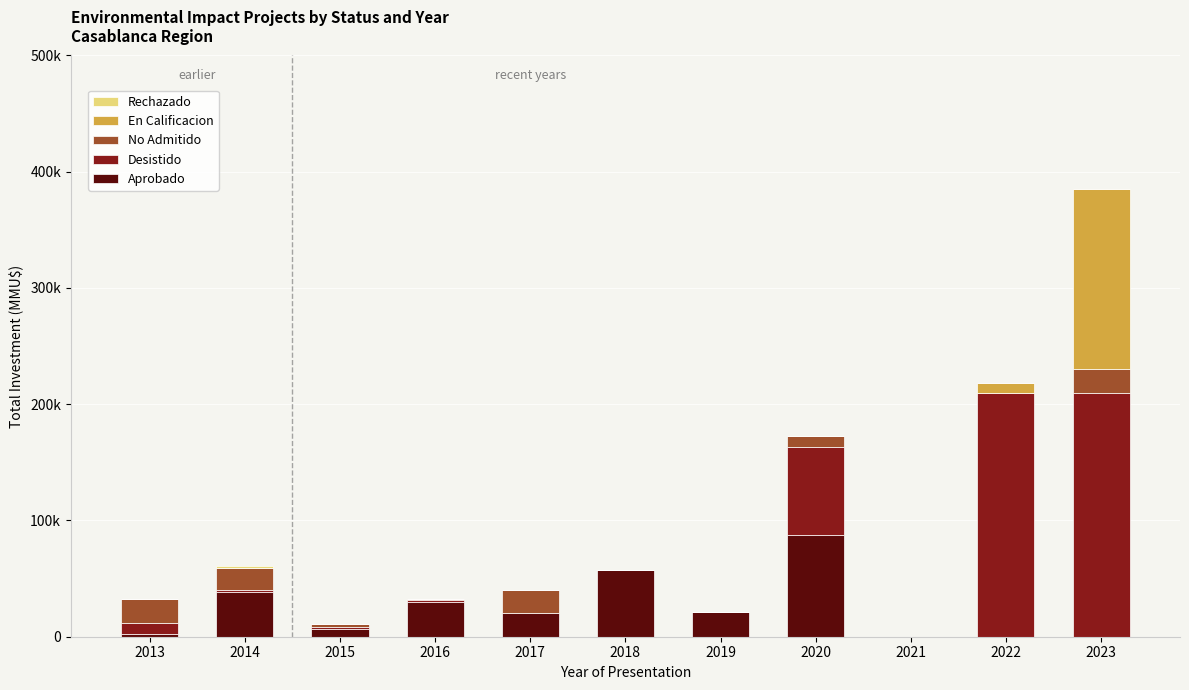

Are the bars horizontal?

No